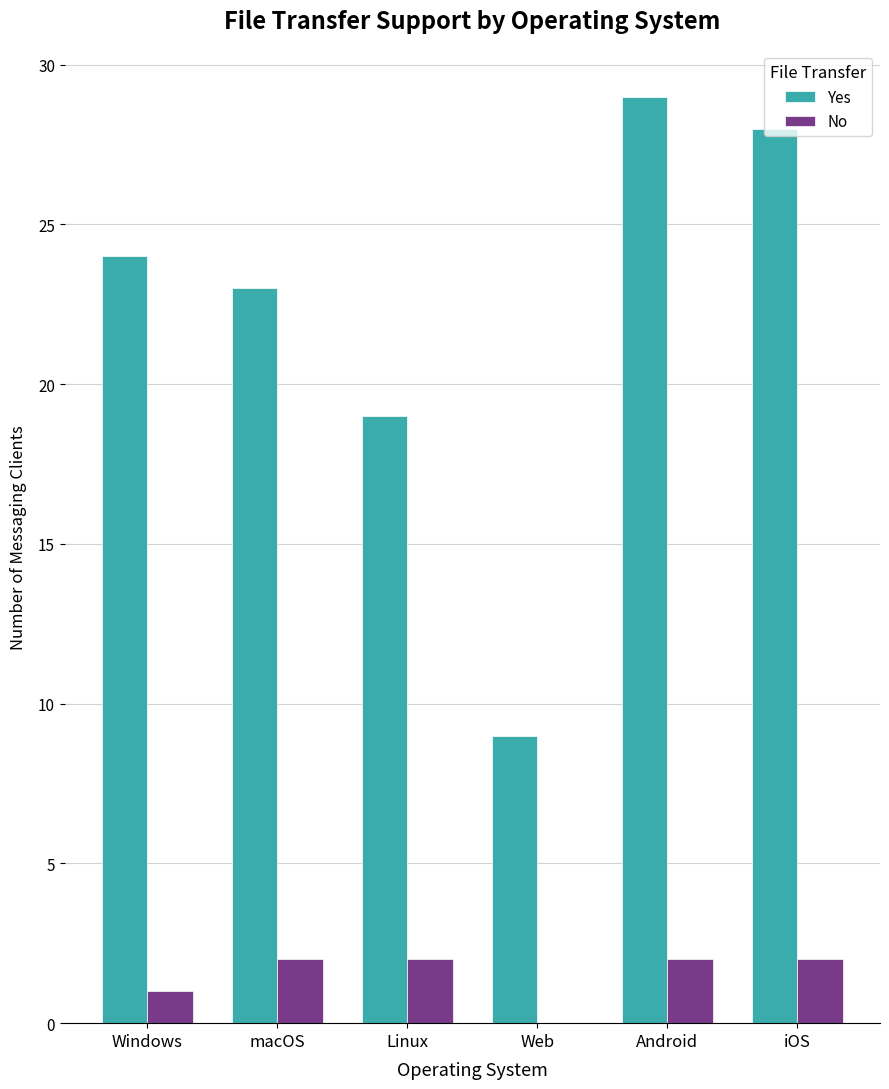

What is the average value of the No series?

2